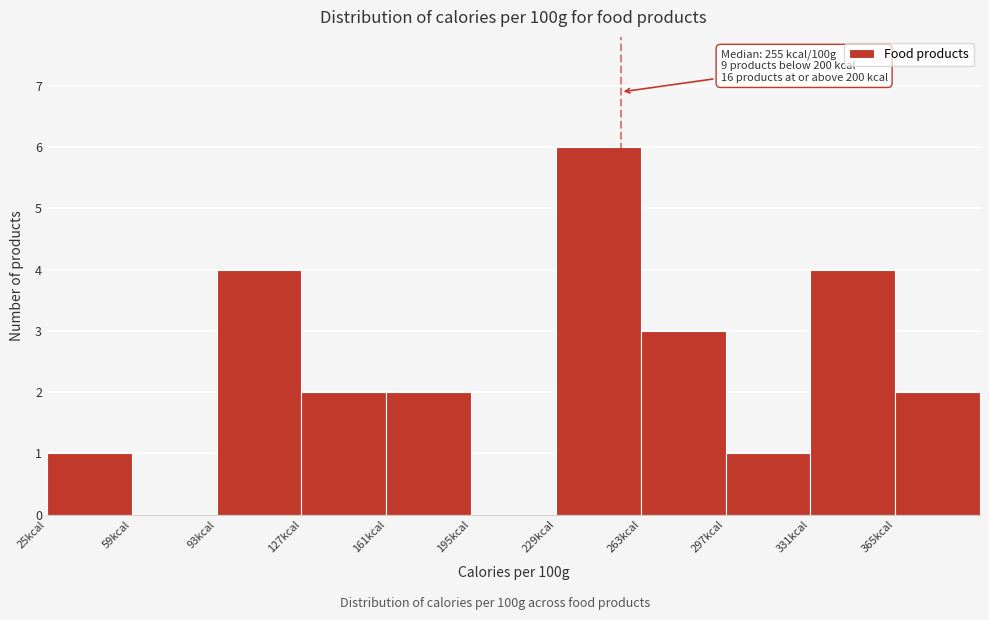

Over which range of the x-axis is the bar tallest?

229 to 263